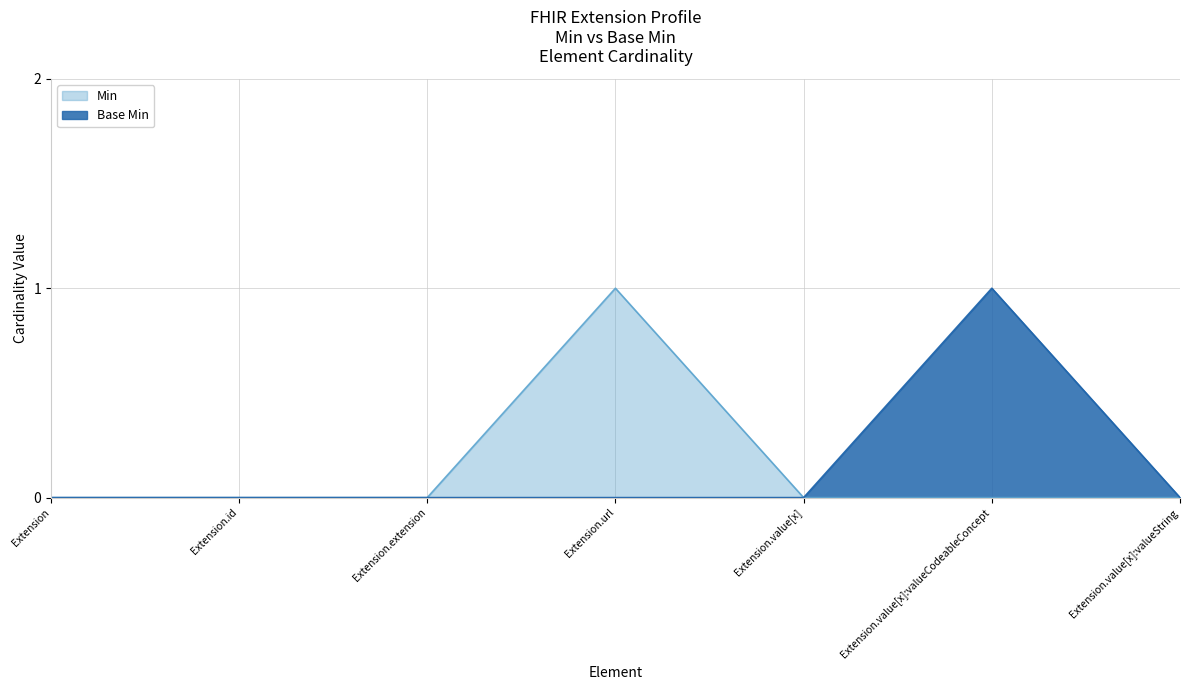

The Base Min series shows 0 at Extension. True or false?

True